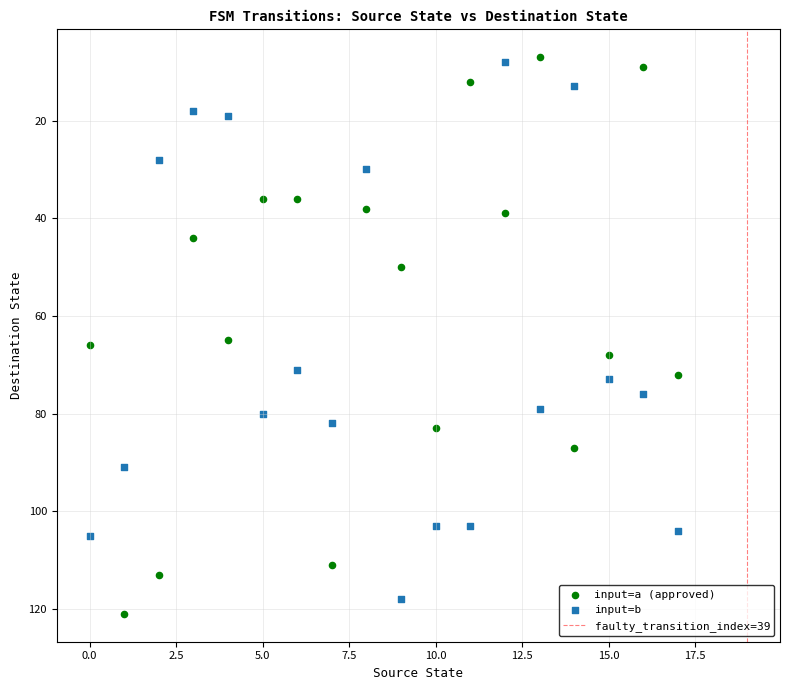

Which series has the largest Y range (max minus min)?

input=a (approved)